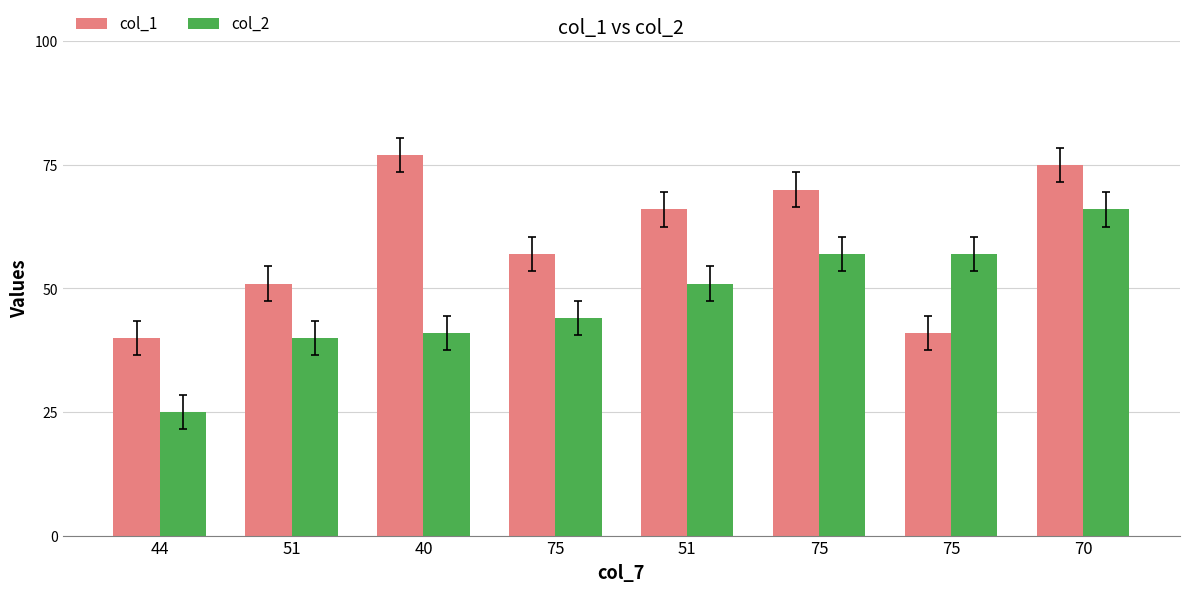

Reading left to right, list all the values displayed in this chart.

col_1: 44=40	51=51	40=77	75=57	51=66	75=70	75=41	70=75
col_2: 44=25	51=40	40=41	75=44	51=51	75=57	75=57	70=66